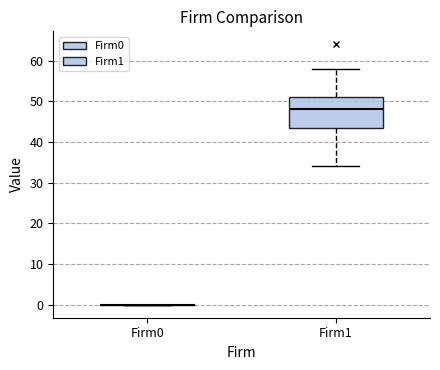

Reading left to right, transcribe this box plot: for each box, give where its median line is, the range the box spans, and where its two whiskers end, as read against the y-axis. The values are not printed on the chart, so give them approximately, as read against the axis.

Firm0: box collapsed to a line at 0, whiskers 0 to 0
Firm1: median 48, box 44 to 51, whiskers 34 to 58